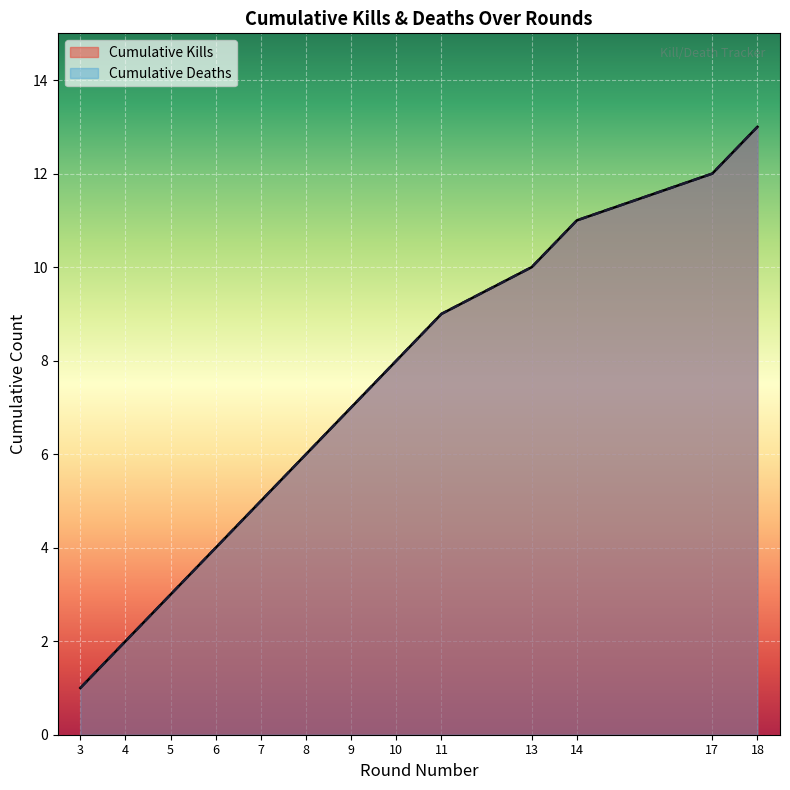

Read the Victim Deaths value at 7, to the nearest 5.

5